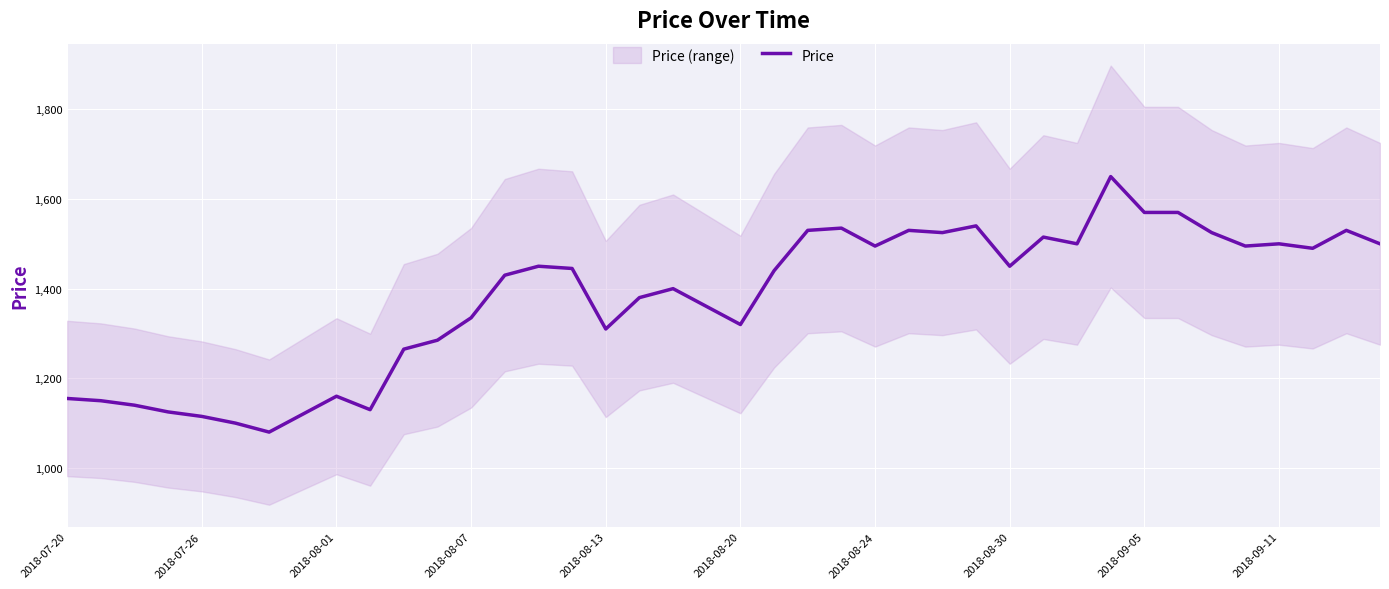

The value of Price at 2018-08-13 is 646. True or false?

False